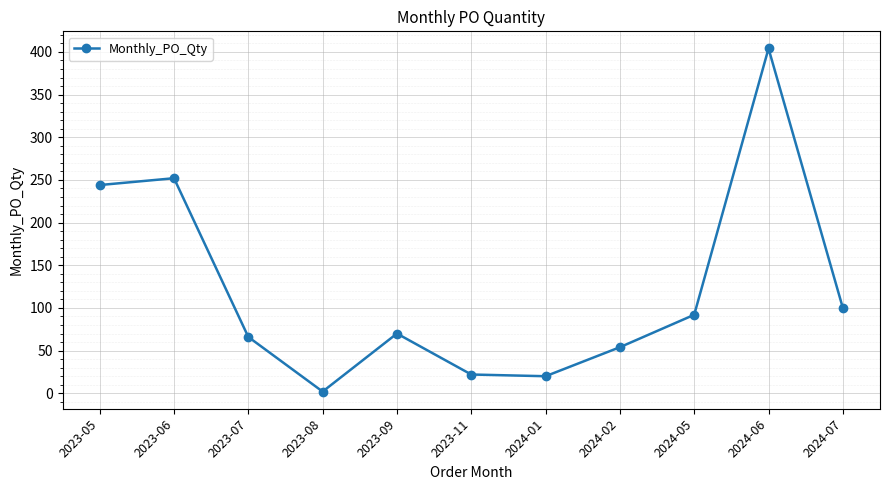

True or false: the data shows 244 at 2023-05.

True